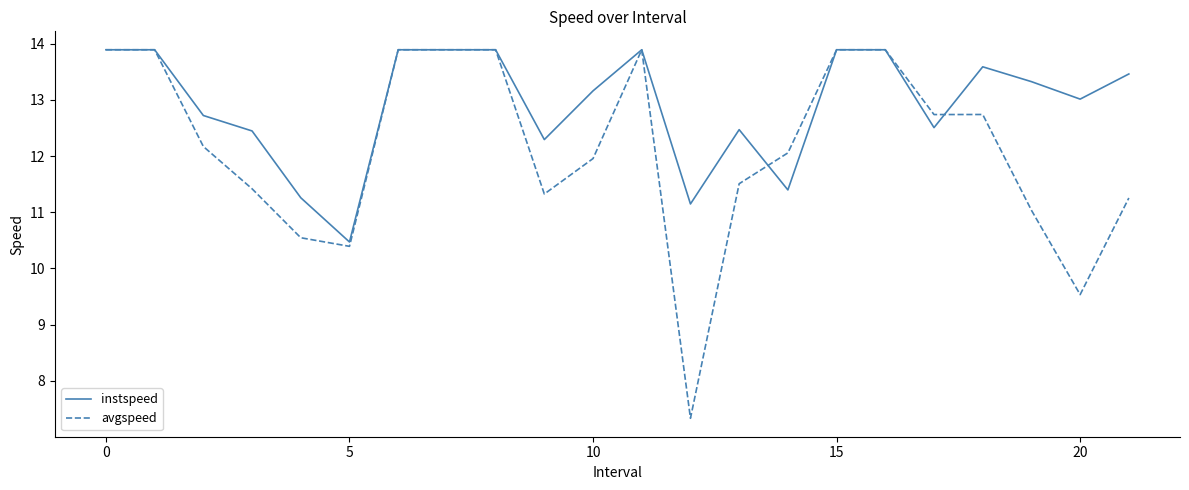

True or false: avgspeed and instspeed intersect in this chart.

True